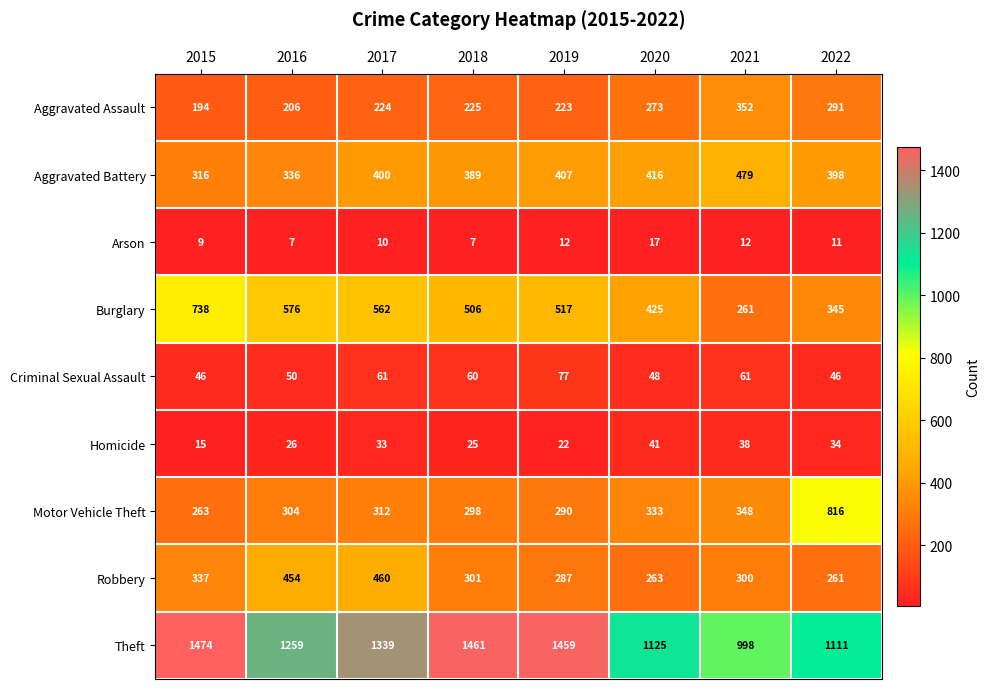

Where is Theft nearest to the value 1236?

2016